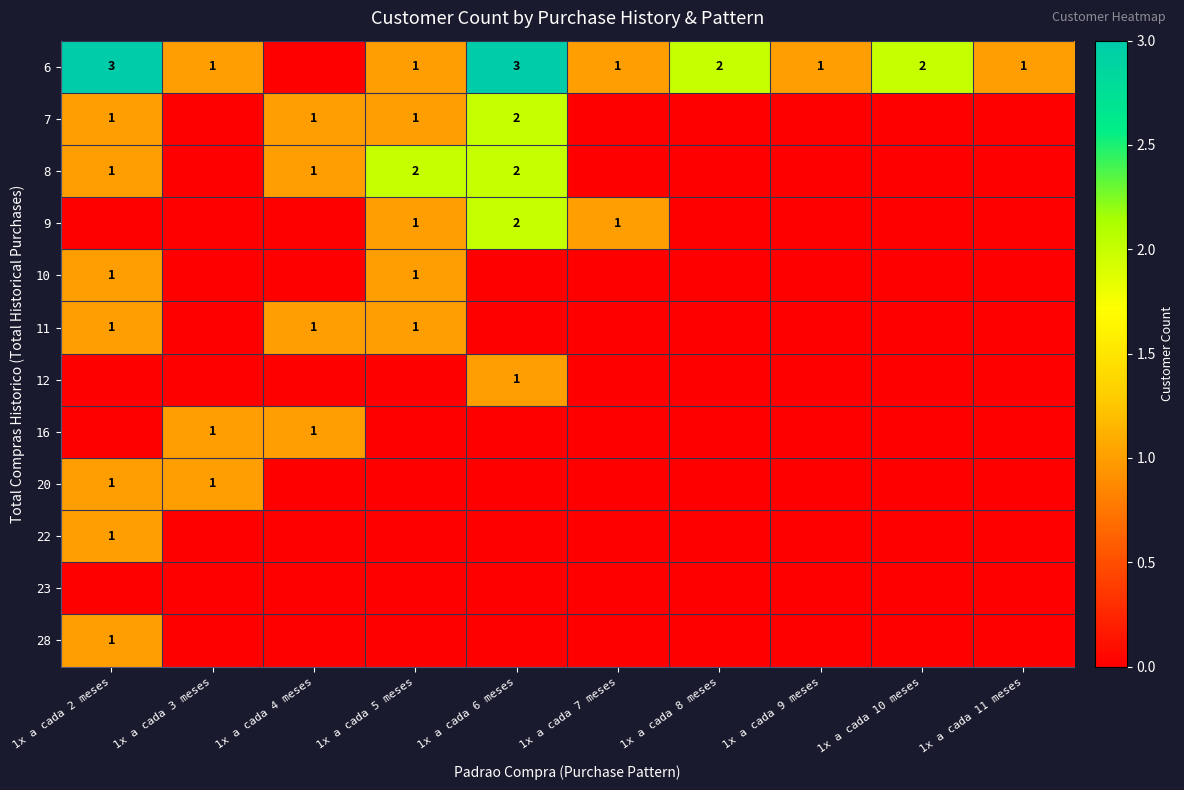

What is the greatest value displayed?

3